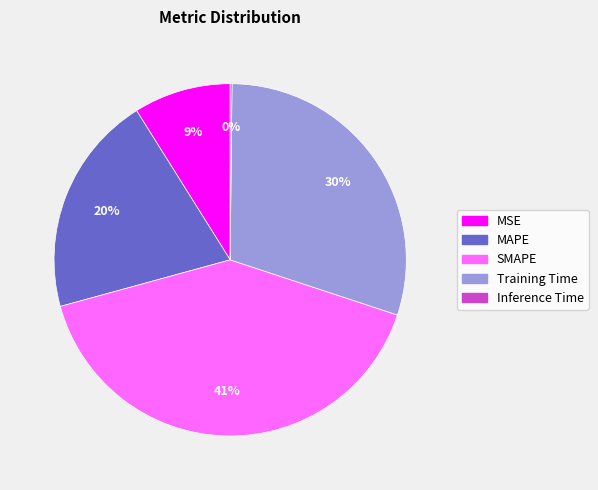

To the nearest percent, what is the difference between the SMAPE and MSE slice percentages?

32%